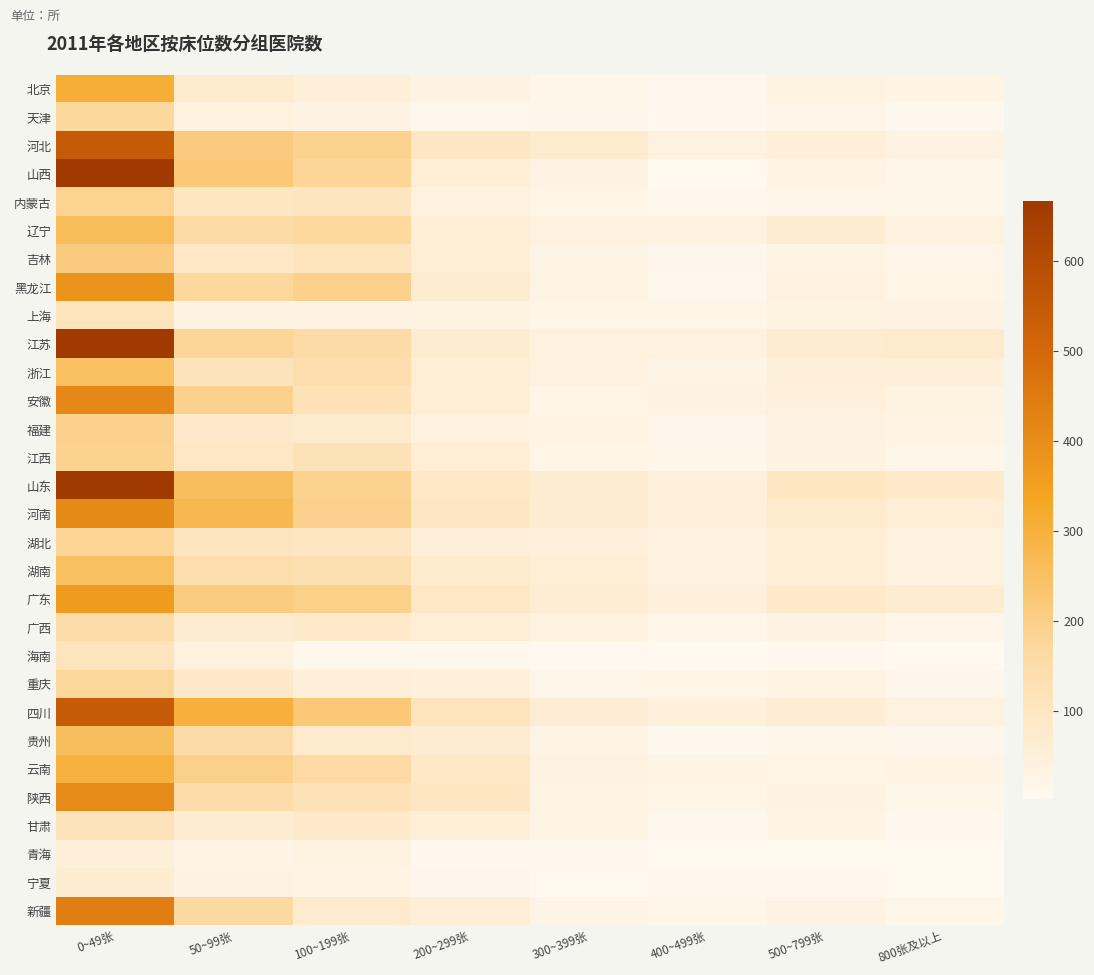

Reading left to right, transcribe all the data shown in this chart.

北京: 0~49张=308	50~99张=75	100~199张=53	200~299张=28	300~399张=15	400~499张=9	500~799张=35	800张及以上=27
天津: 0~49张=173	50~99张=36	100~199张=29	200~299张=10	300~399张=13	400~499张=6	500~799张=20	800张及以上=9
河北: 0~49张=545	50~99张=214	100~199张=191	200~299张=97	300~399张=74	400~499张=42	500~799张=52	800张及以上=32
山西: 0~49张=667	50~99张=223	100~199张=180	200~299张=58	300~399张=33	400~499张=4	500~799张=24	800张及以上=17
内蒙古: 0~49张=187	50~99张=96	100~199张=105	200~299张=37	300~399张=22	400~499张=11	500~799张=15	800张及以上=15
辽宁: 0~49张=264	50~99张=156	100~199张=167	200~299张=58	300~399张=42	400~499张=38	500~799张=65	800张及以上=41
吉林: 0~49张=215	50~99张=95	100~199张=109	200~299张=56	300~399张=24	400~499张=14	500~799张=27	800张及以上=20
黑龙江: 0~49张=382	50~99张=171	100~199张=192	200~299张=65	300~399张=27	400~499张=11	500~799张=42	800张及以上=21
上海: 0~49张=110	50~99张=29	100~199张=29	200~299张=35	300~399张=21	400~499张=22	500~799张=34	800张及以上=28
江苏: 0~49张=663	50~99张=178	100~199张=155	200~299张=68	300~399张=43	400~499张=36	500~799张=65	800张及以上=75
浙江: 0~49张=250	50~99张=112	100~199张=144	200~299张=59	300~399张=40	400~499张=23	500~799张=50	800张及以上=53
安徽: 0~49张=413	50~99张=193	100~199张=120	200~299张=59	300~399张=22	400~499张=29	500~799张=45	800张及以上=35
福建: 0~49张=194	50~99张=78	100~199张=74	200~299张=43	300~399张=27	400~499张=14	500~799张=28	800张及以上=24
江西: 0~49张=190	50~99张=92	100~199张=118	200~299张=58	300~399张=22	400~499张=16	500~799张=29	800张及以上=17
山东: 0~49张=664	50~99张=256	100~199张=191	200~299张=91	300~399张=65	400~499张=45	500~799张=98	800张及以上=80
河南: 0~49张=409	50~99张=276	100~199张=193	200~299张=96	300~399张=65	400~499张=48	500~799张=77	800张及以上=56
湖北: 0~49张=179	50~99张=101	100~199张=100	200~299张=49	300~399张=45	400~499张=38	500~799张=57	800张及以上=39
湖南: 0~49张=249	50~99张=142	100~199张=130	200~299张=74	300~399张=54	400~499张=38	500~799张=55	800张及以上=40
广东: 0~49张=362	50~99张=211	100~199张=198	200~299张=91	300~399张=64	400~499张=47	500~799张=85	800张及以上=67
广西: 0~49张=151	50~99张=72	100~199张=79	200~299张=56	300~399张=36	400~499张=20	500~799张=31	800张及以上=20
海南: 0~49张=111	50~99张=36	100~199张=12	200~299张=12	300~399张=6	400~499张=3	500~799张=6	800张及以上=4
重庆: 0~49张=176	50~99张=86	100~199张=49	200~299张=45	300~399张=16	400~499张=22	500~799张=26	800张及以上=13
四川: 0~49张=546	50~99张=301	100~199张=223	200~299张=111	300~399张=60	400~499张=48	500~799张=60	800张及以上=38
贵州: 0~49张=259	50~99张=154	100~199张=77	200~299张=69	300~399张=25	400~499张=8	500~799张=16	800张及以上=13
云南: 0~49张=297	50~99张=196	100~199张=161	200~299张=89	300~399张=31	400~499张=24	500~799张=22	800张及以上=25
陕西: 0~49张=405	50~99张=150	100~199张=119	200~299张=100	300~399张=27	400~499张=21	500~799张=32	800张及以上=17
甘肃: 0~49张=113	50~99张=68	100~199张=81	200~299张=57	300~399张=26	400~499张=8	500~799张=23	800张及以上=9
青海: 0~49张=49	50~99张=25	100~199张=34	200~299张=6	300~399张=8	400~499张=2	500~799张=4	800张及以上=3
宁夏: 0~49张=67	50~99张=28	100~199张=26	200~299张=13	300~399张=3	400~499张=6	500~799张=5	800张及以上=4
新疆: 0~49张=439	50~99张=164	100~199张=77	200~299张=56	300~399张=25	400~499张=15	500~799张=29	800张及以上=15